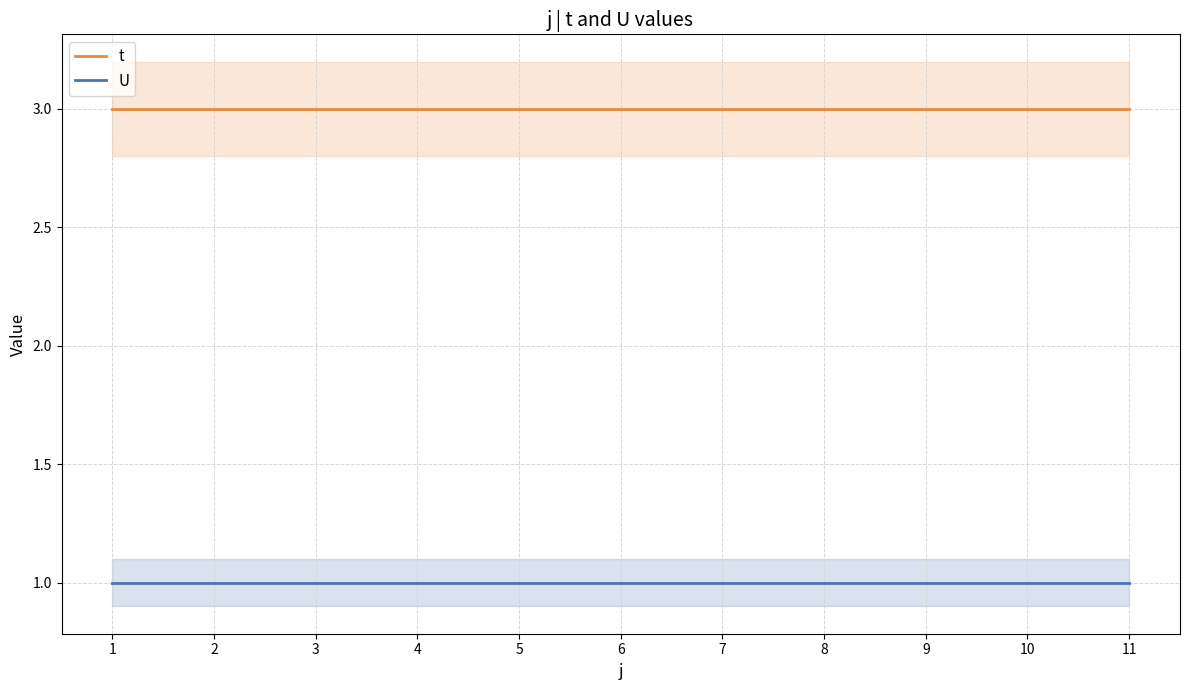

True or false: U has more than 0 interior local peaks.

False